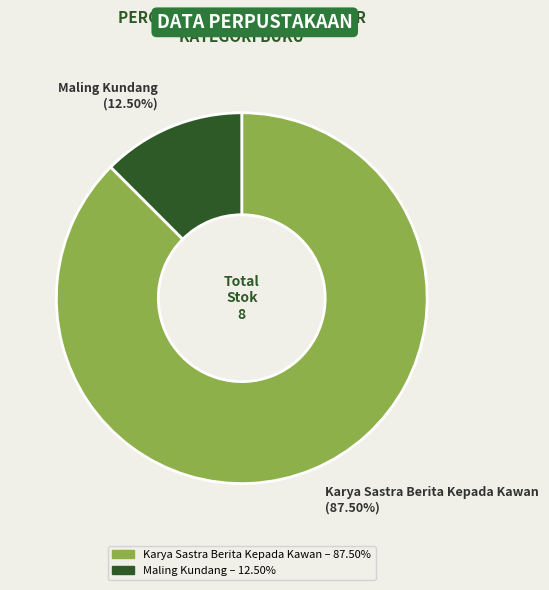

Combined, do Karya Sastra Berita Kepada Kawan (87.50%) and Maling Kundang (12.50%) account for over 50%?

Yes